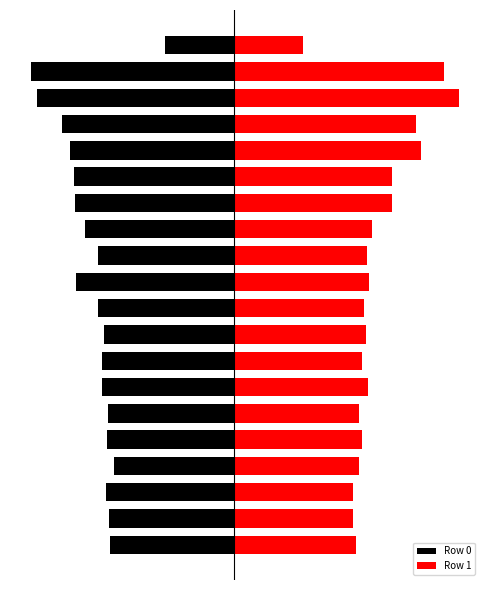

Which category has the highest value in the Row 1 series?

2